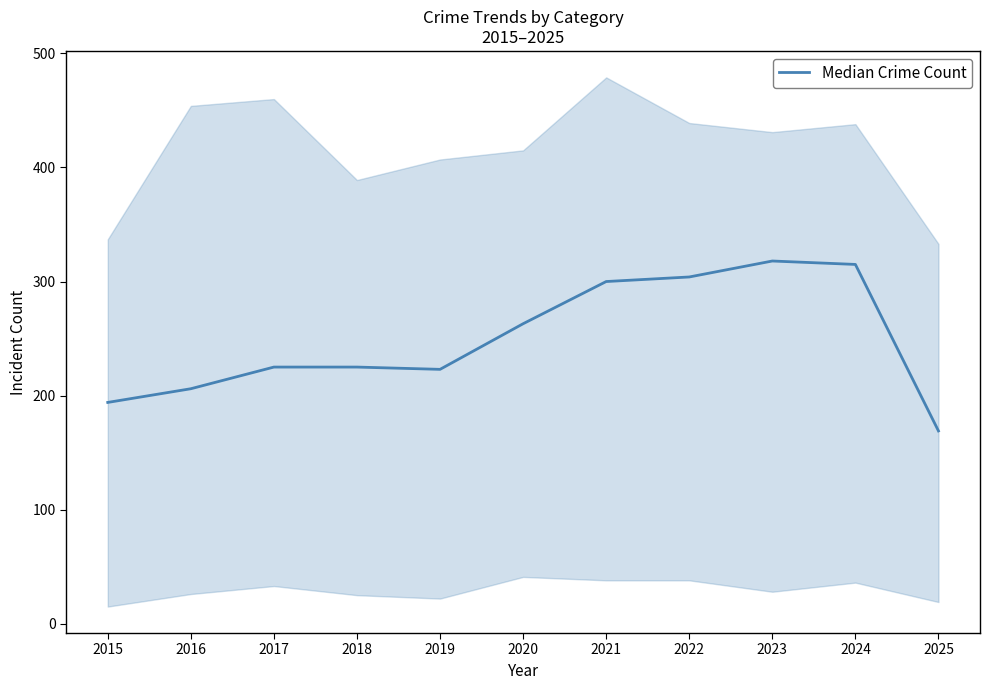

Which category has the highest value across all series?

2023